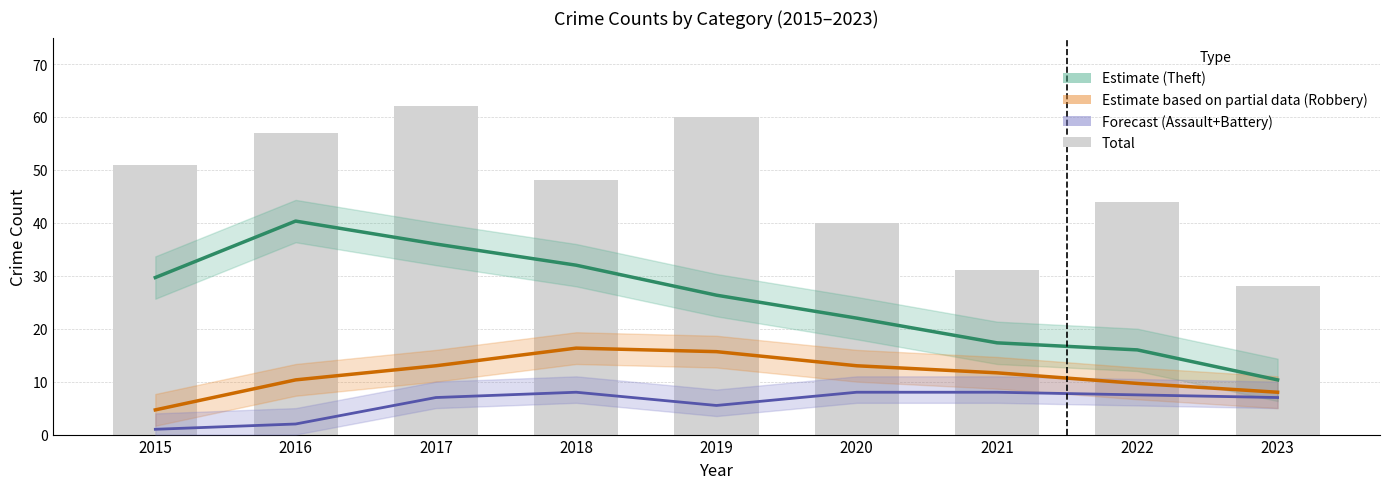

Rank the series at 2023 from lowest to highest value.

Agg. Assault + Battery (Forecast), Robbery (Estimate based on partial data), Theft (Estimate), Total